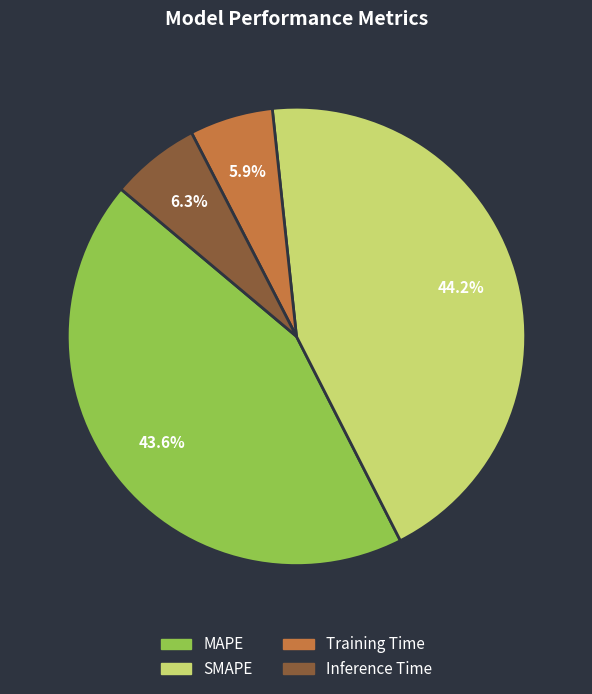

What is the total percentage of SMAPE and Inference Time?

50.5%